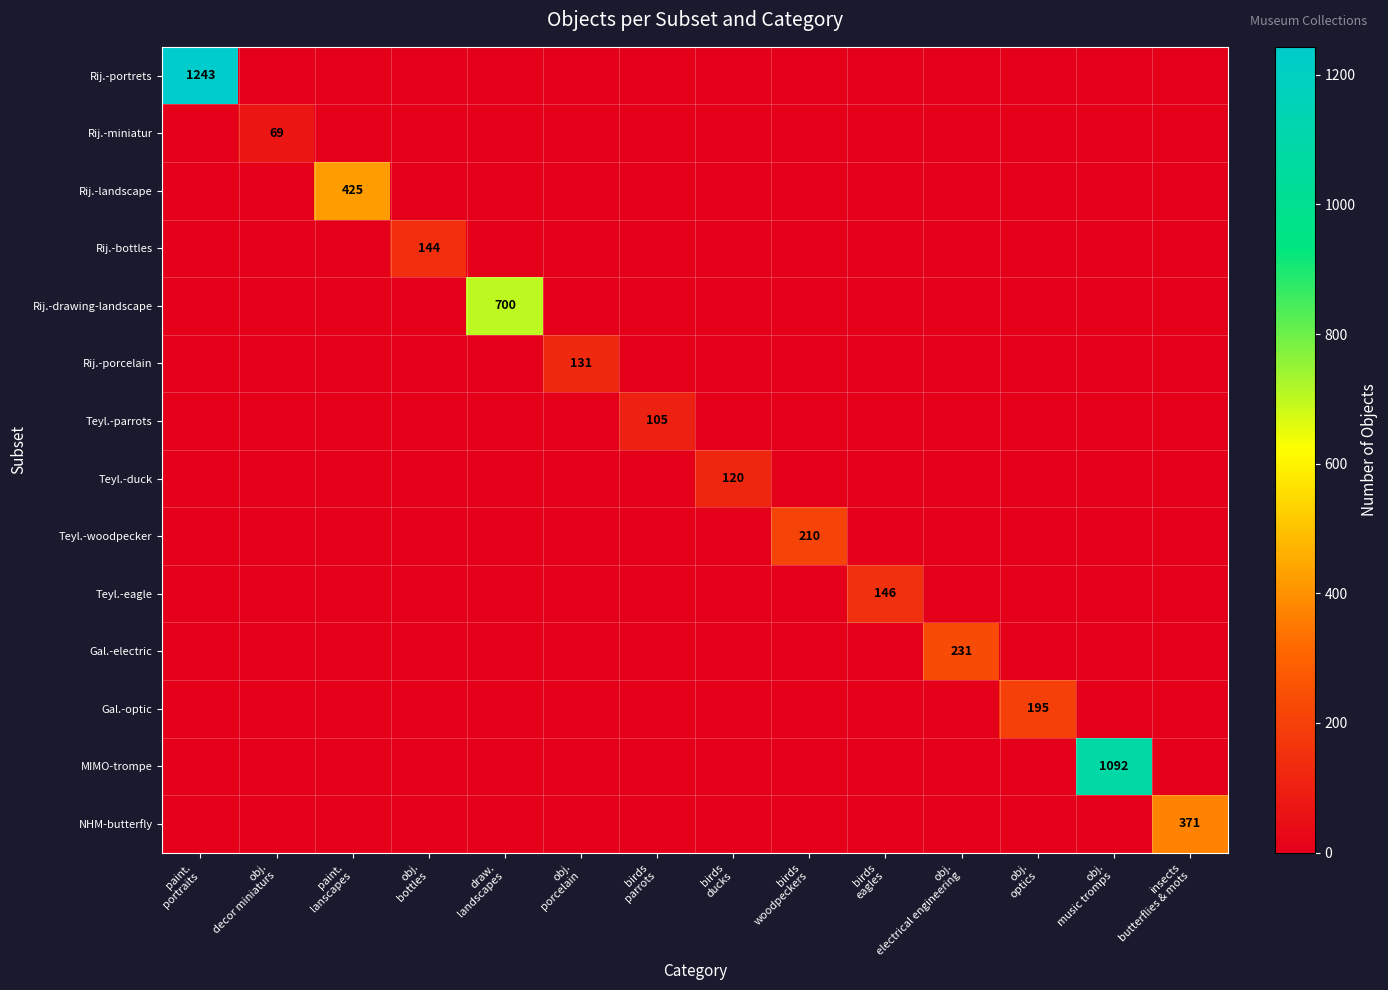

Which category has the lowest value across all series?

obj.
decor miniaturs